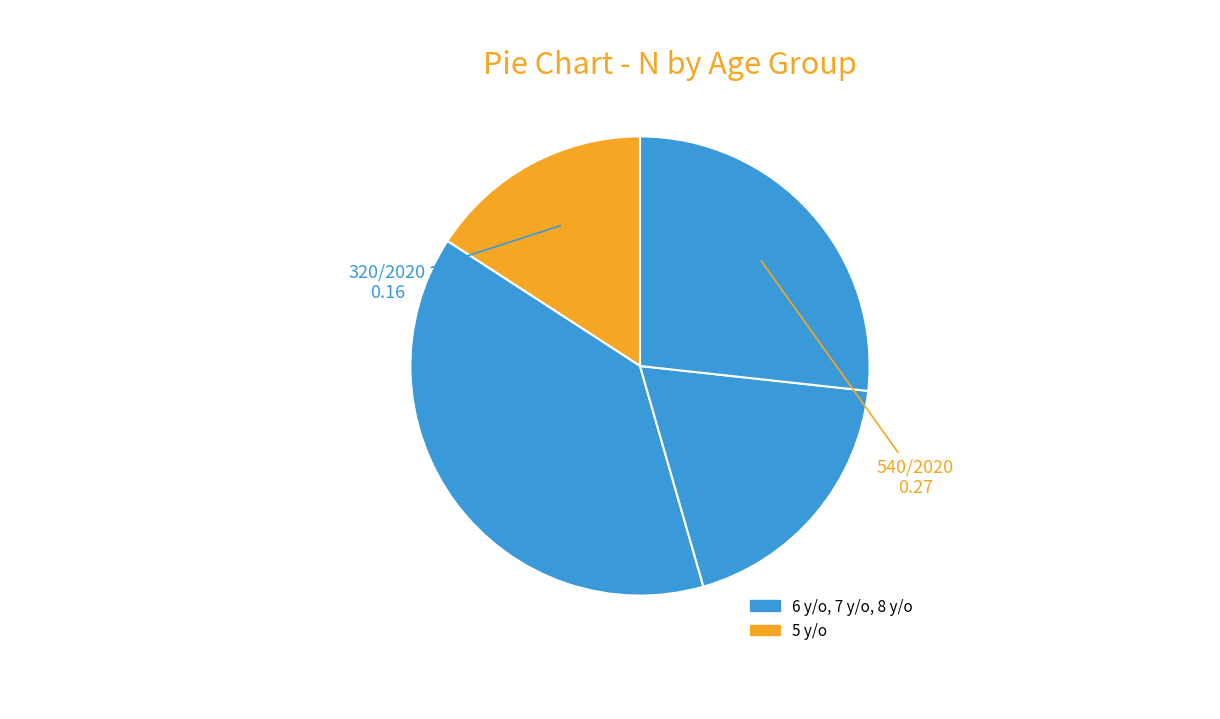

Count the number of slices in the pie.

4